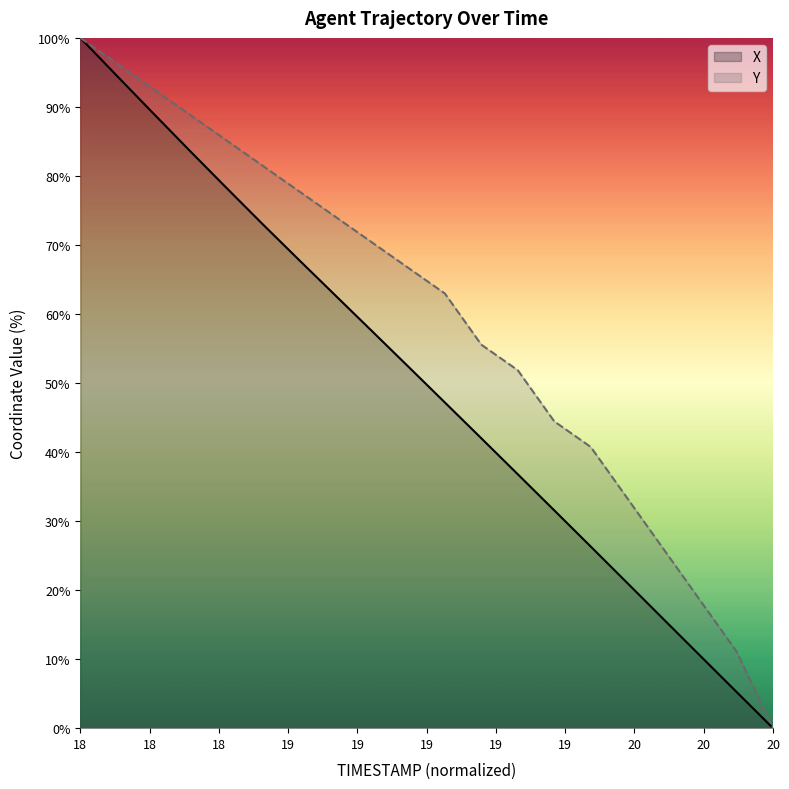

At which category is the sum across all series the highest?

18